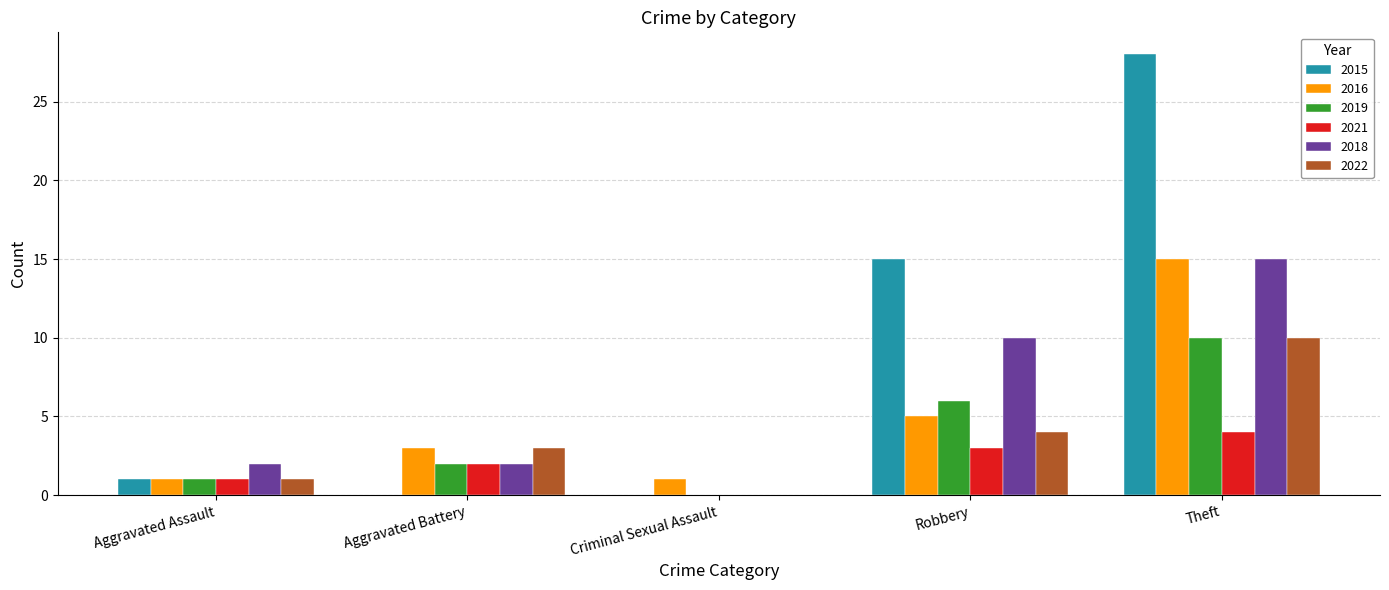

What is the maximum value for 2018?

15